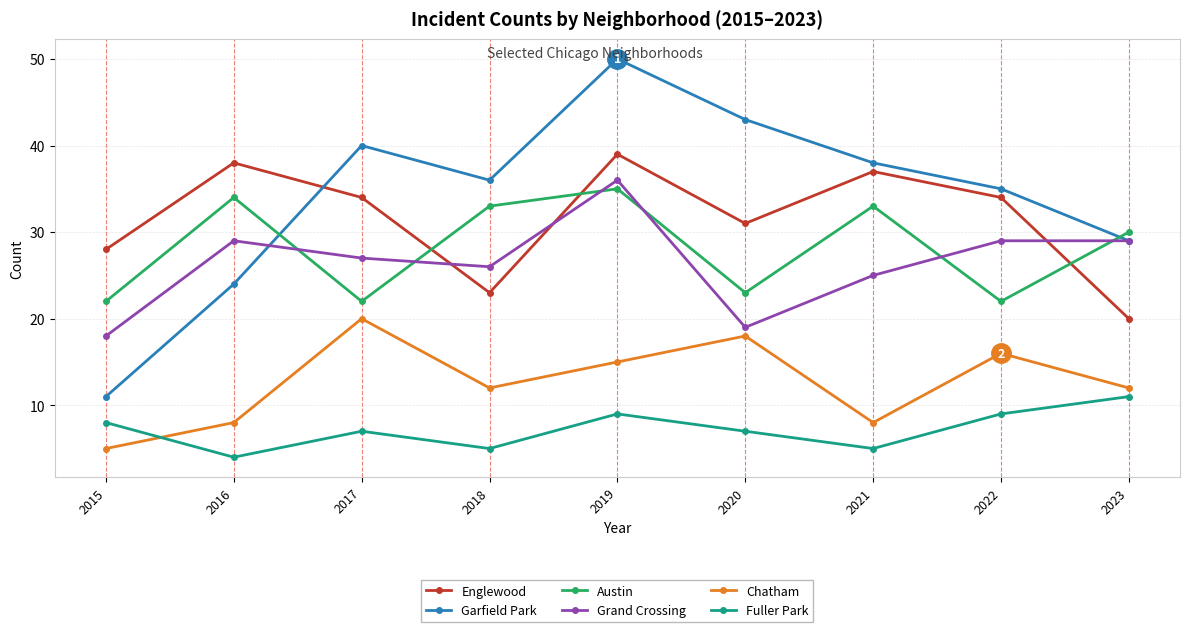

Between which two adjacent categories do Garfield Park and Austin first intersect?

2016 and 2017